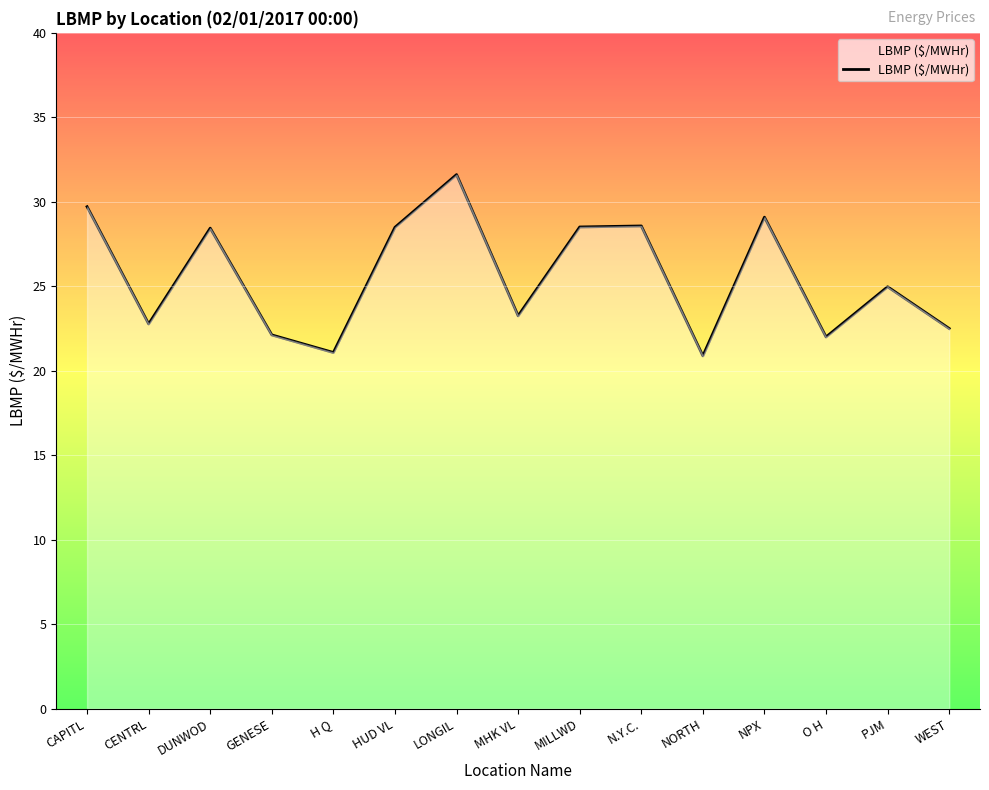

Which label corresponds to the largest value in the chart?

LONGIL